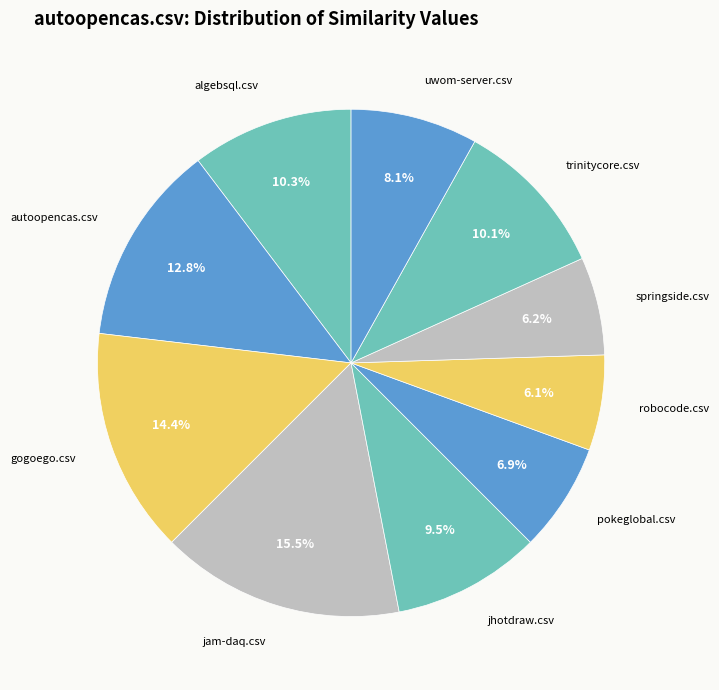

Count the number of slices in the pie.

10